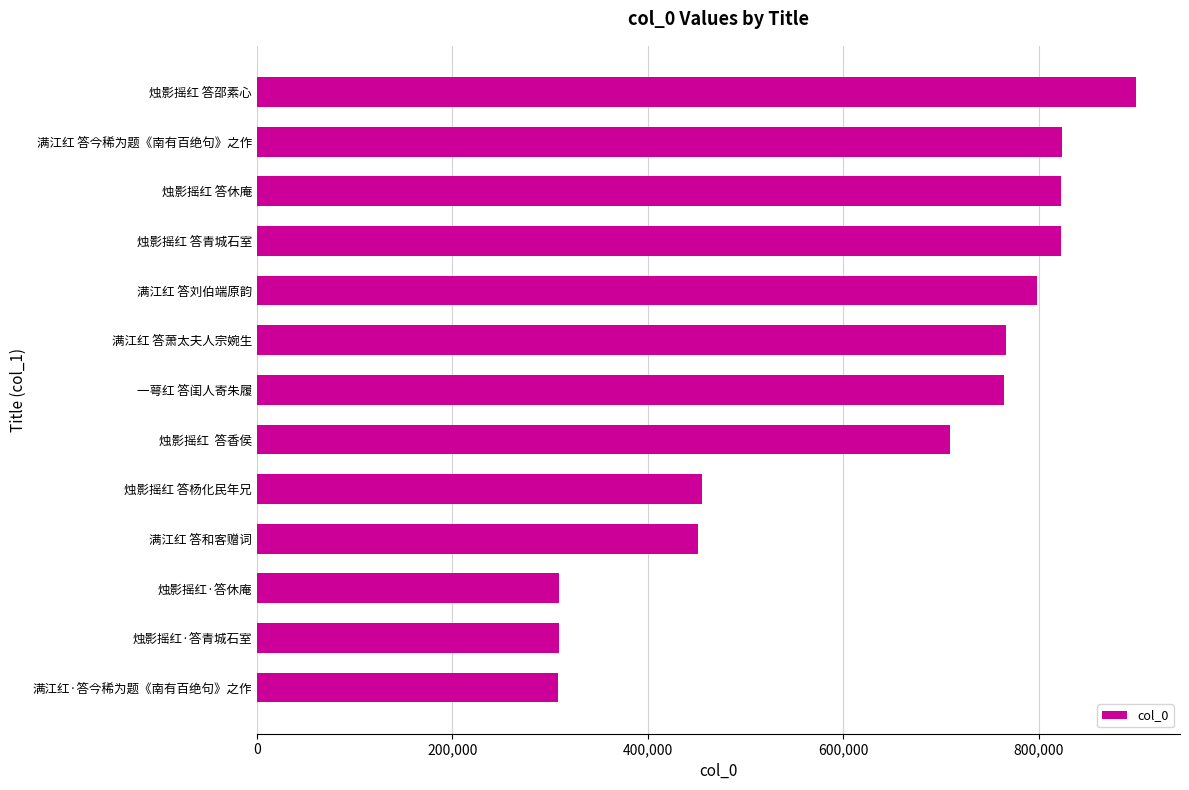

True or false: the data shows 1517441 at 烛影摇红 答邵素心.

False